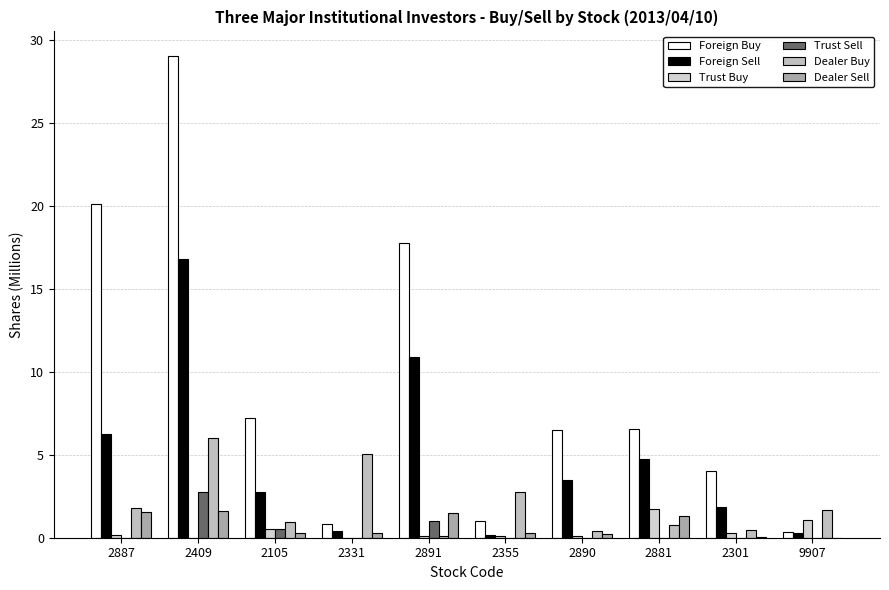

Which category has the lowest value in the Trust Buy series?

2409